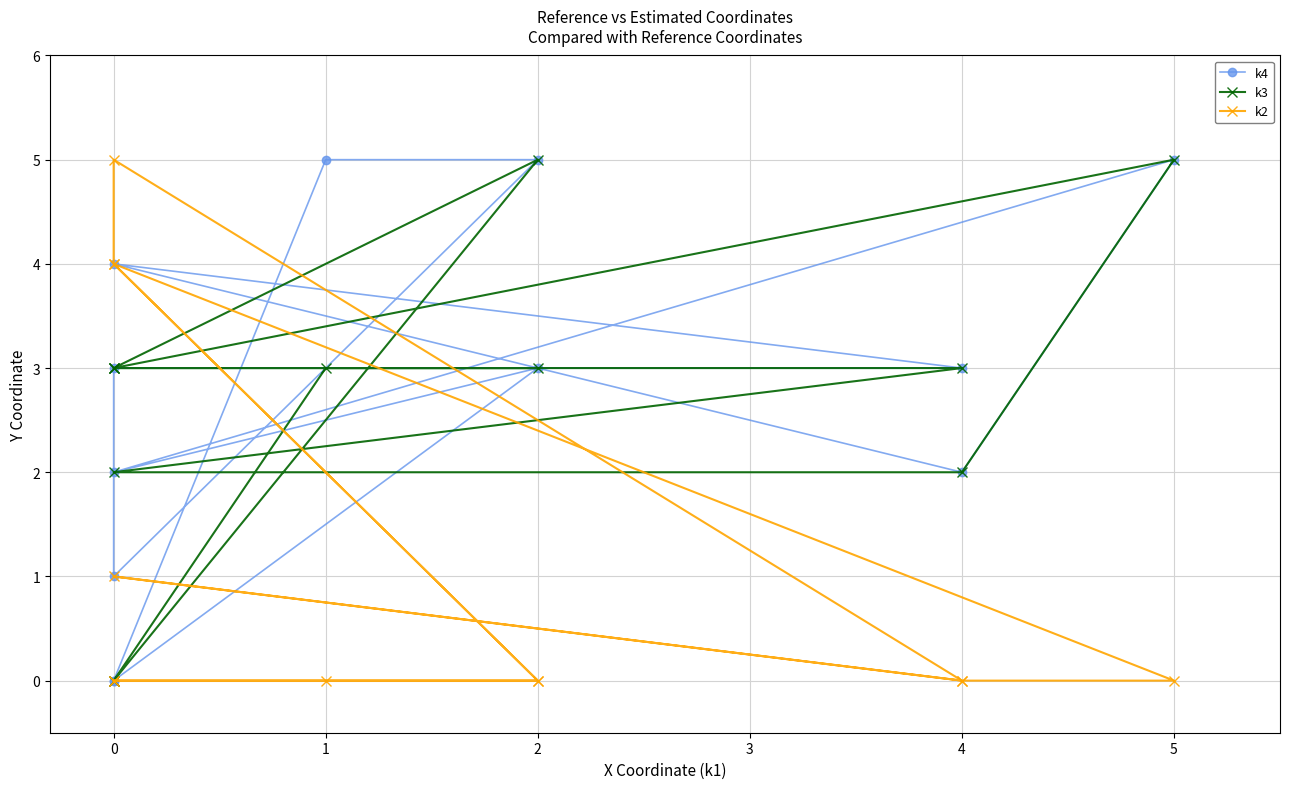

What is the sum of all k3 values?

32